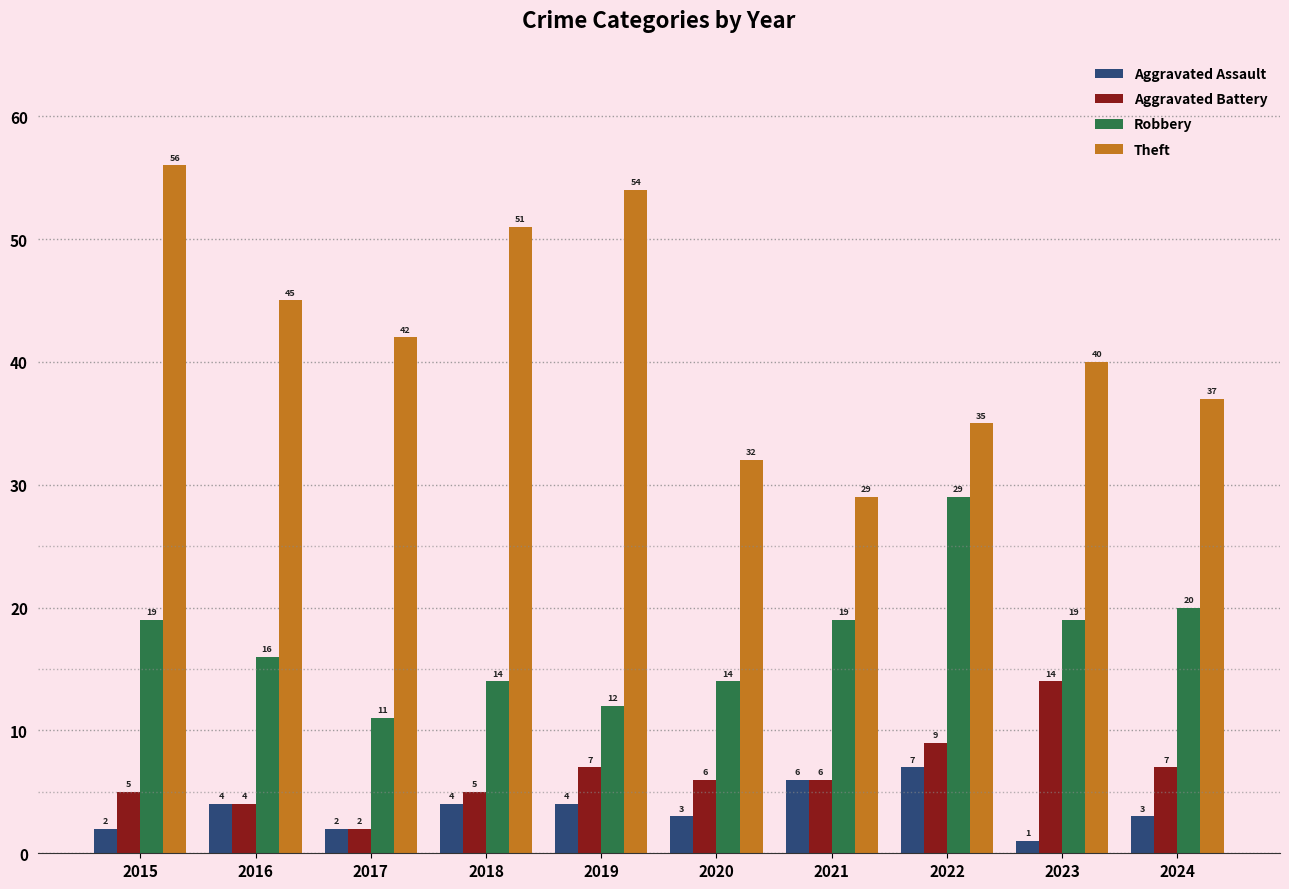

Reading left to right, transcribe all the data shown in this chart.

Aggravated Assault: 2015=2	2016=4	2017=2	2018=4	2019=4	2020=3	2021=6	2022=7	2023=1	2024=3
Aggravated Battery: 2015=5	2016=4	2017=2	2018=5	2019=7	2020=6	2021=6	2022=9	2023=14	2024=7
Robbery: 2015=19	2016=16	2017=11	2018=14	2019=12	2020=14	2021=19	2022=29	2023=19	2024=20
Theft: 2015=56	2016=45	2017=42	2018=51	2019=54	2020=32	2021=29	2022=35	2023=40	2024=37